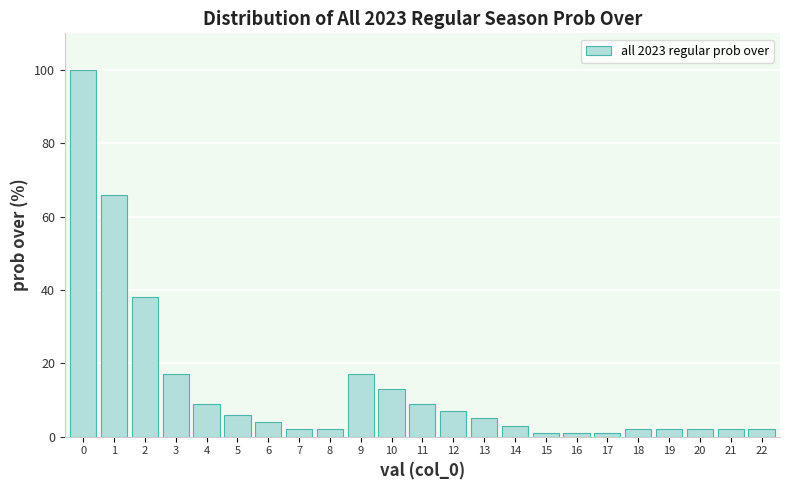

Reading right to left, extract all data points from this chart.

22=2	21=2	20=2	19=2	18=2	17=1	16=1	15=1	14=3	13=5	12=7	11=9	10=13	9=17	8=2	7=2	6=4	5=6	4=9	3=17	2=38	1=66	0=100